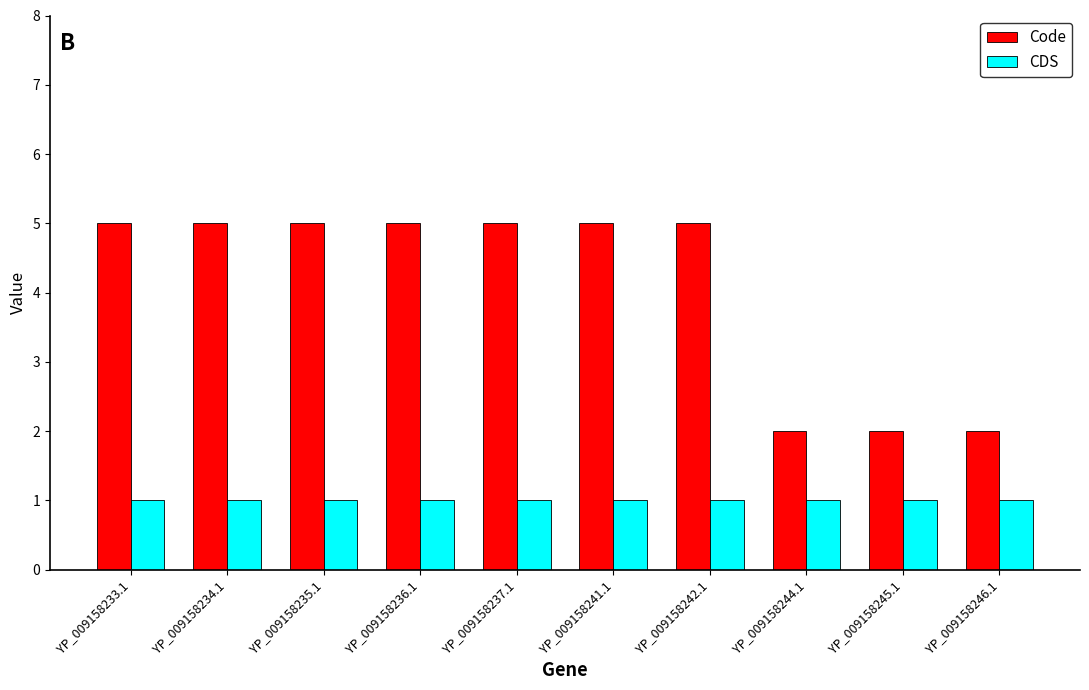

Are the bars grouped side by side (vs. stacked)?

Yes